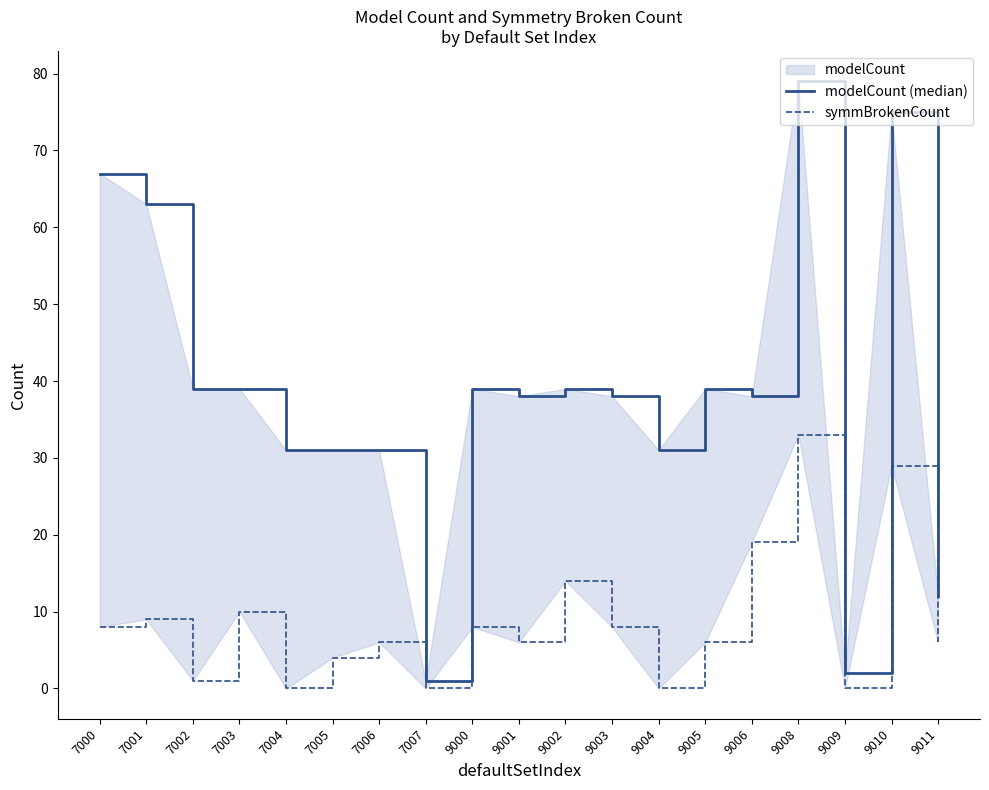

Where is the first local minimum for modelCount (median)?

7007